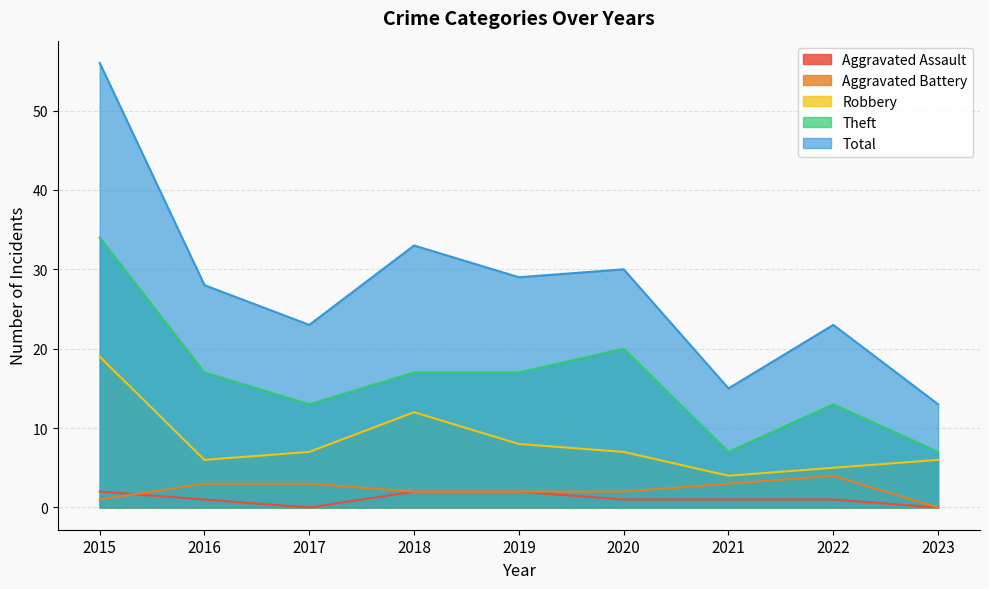

Reading right to left, list all the values displayed in this chart.

Aggravated Assault: 2023=0	2022=1	2021=1	2020=1	2019=2	2018=2	2017=0	2016=1	2015=2
Aggravated Battery: 2023=0	2022=4	2021=3	2020=2	2019=2	2018=2	2017=3	2016=3	2015=1
Robbery: 2023=6	2022=5	2021=4	2020=7	2019=8	2018=12	2017=7	2016=6	2015=19
Theft: 2023=7	2022=13	2021=7	2020=20	2019=17	2018=17	2017=13	2016=17	2015=34
Total: 2023=13	2022=23	2021=15	2020=30	2019=29	2018=33	2017=23	2016=28	2015=56